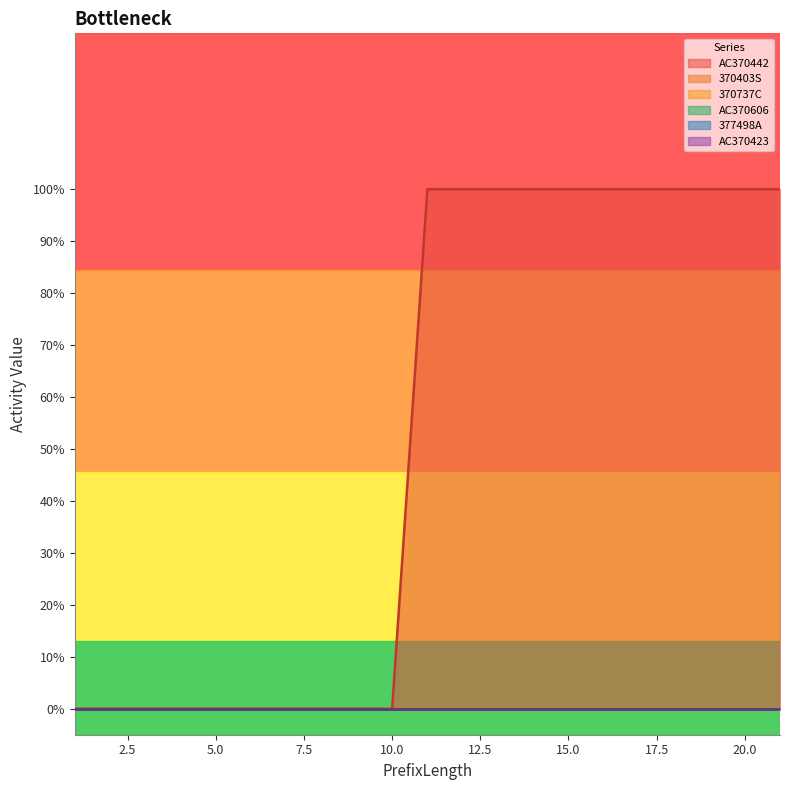

List the labels in order of AC370606 value, smallest first.

1, 2, 3, 4, 5, 6, 7, 8, 9, 10, 11, 12, 13, 14, 15, 16, 17, 18, 19, 20, 21